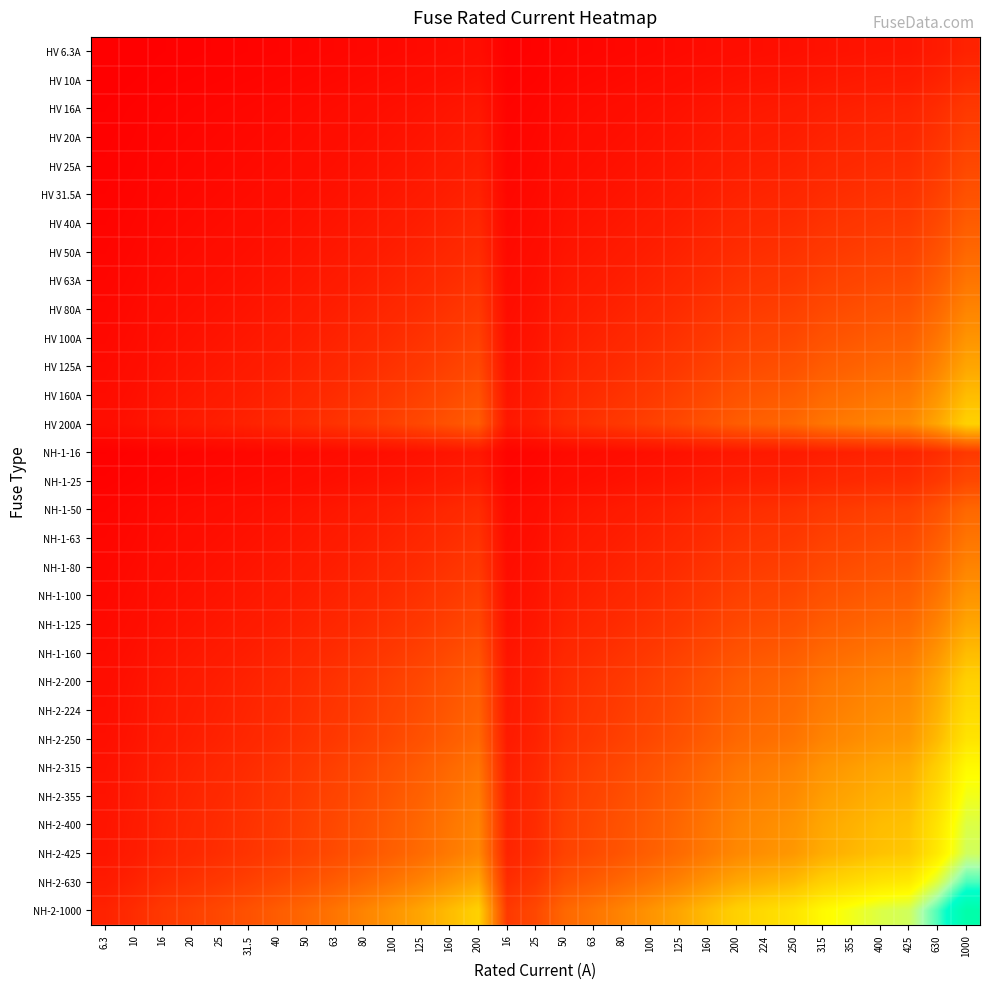

What is the greatest value displayed?

1.0